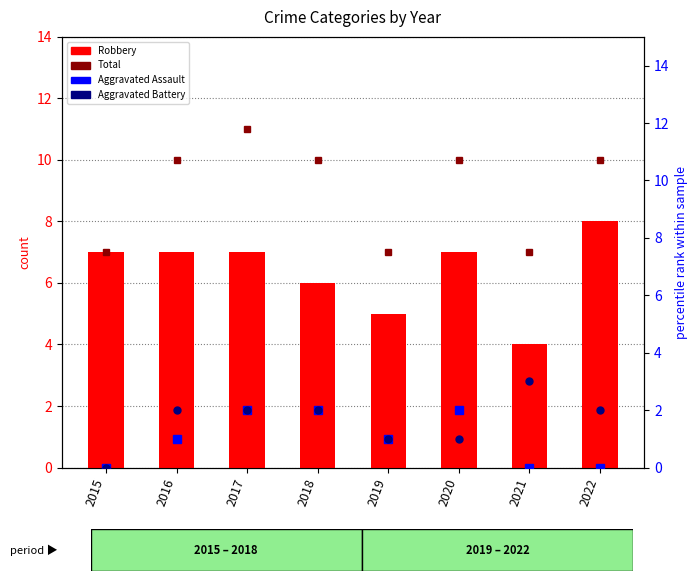

True or false: Aggravated Assault has a value of 1 at 2015.

False